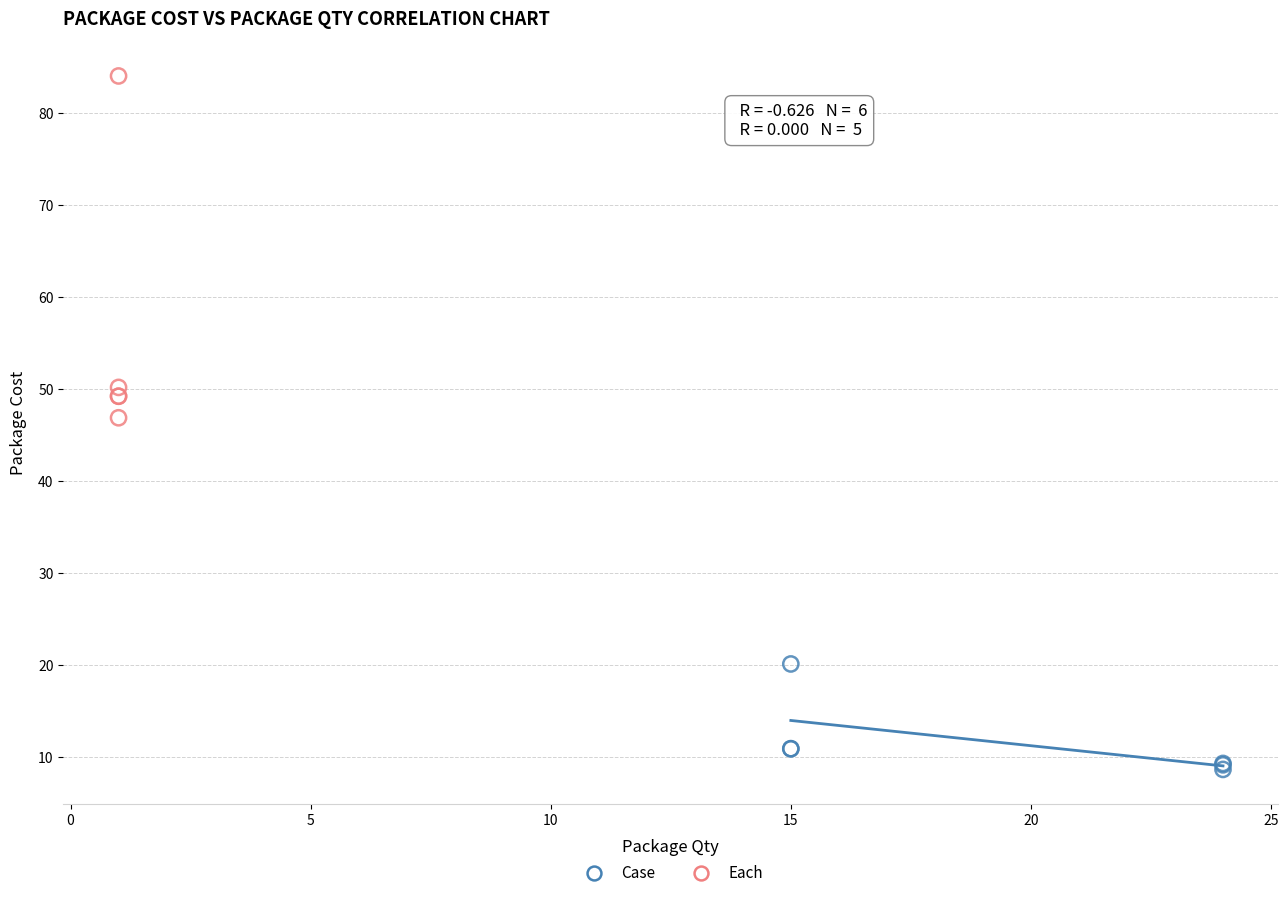

Which series reaches the maximum Y coordinate?

Each